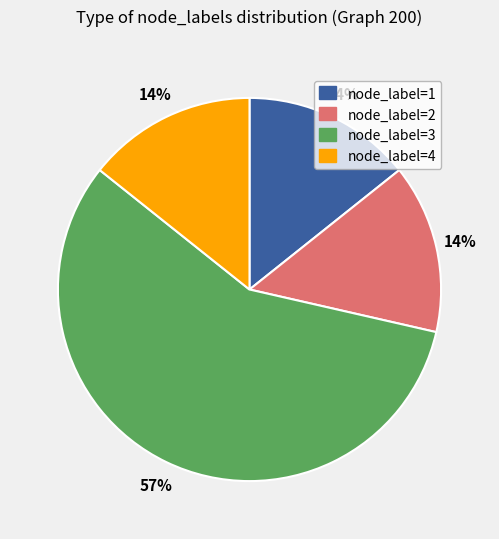

To the nearest percent, what is the difference between the largest and smallest slice percentages?

43%